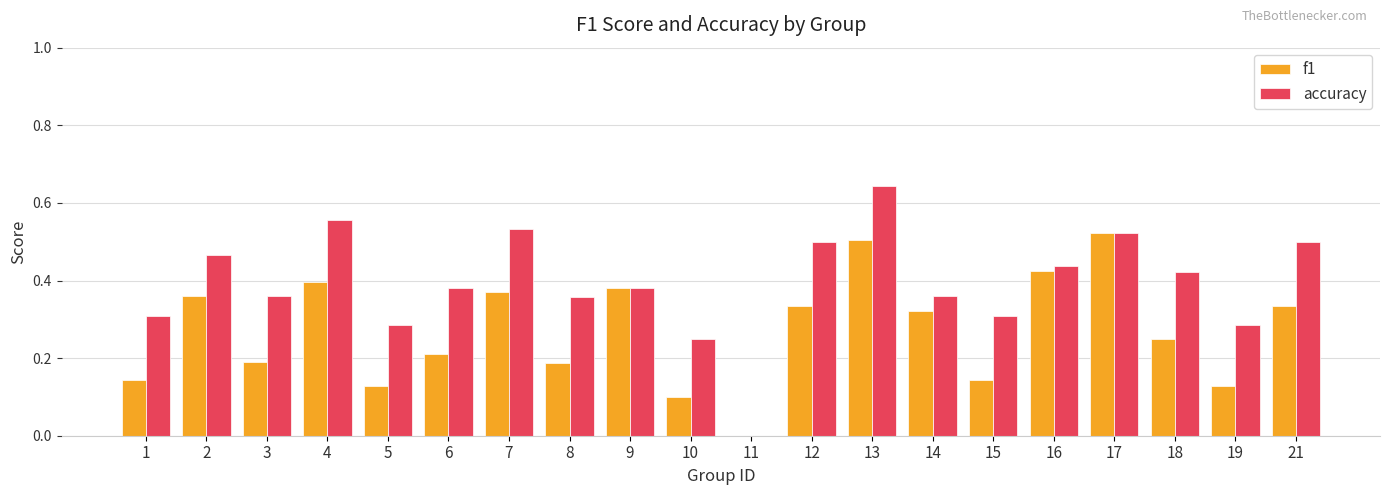

How many positive values does the f1 series have?

19